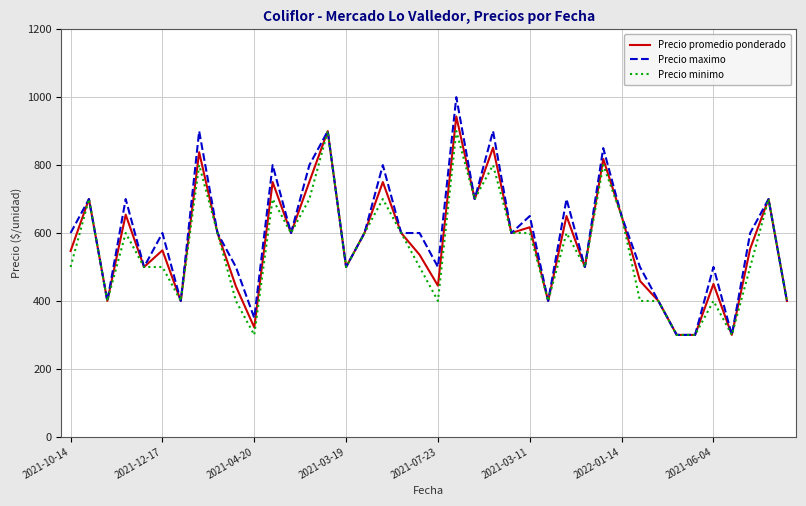

Does the chart display data point markers on the line(s)?

No